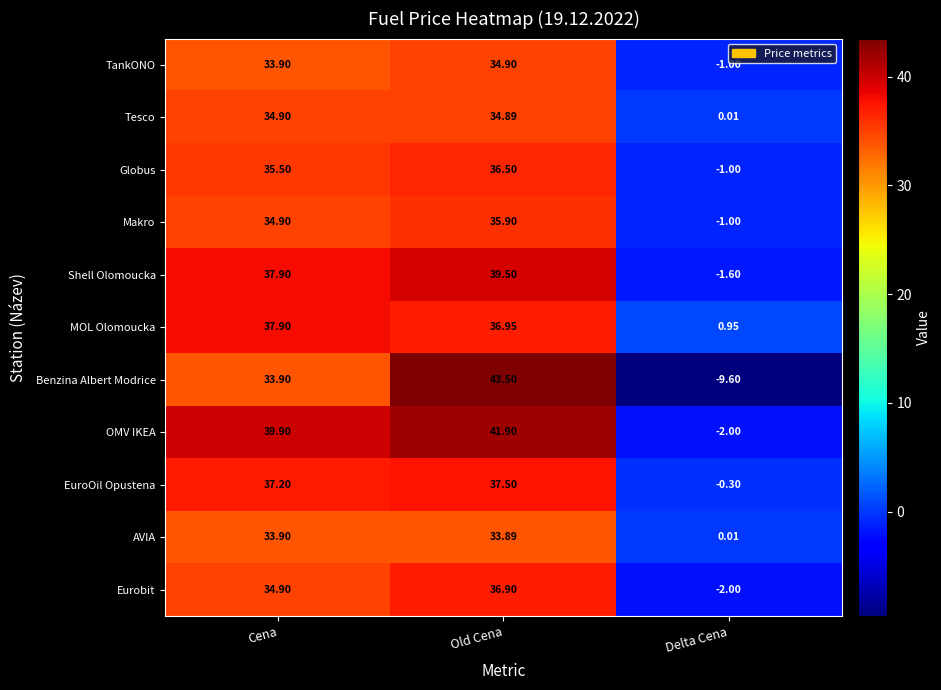

Which series has the largest total across all categories?

OMV IKEA